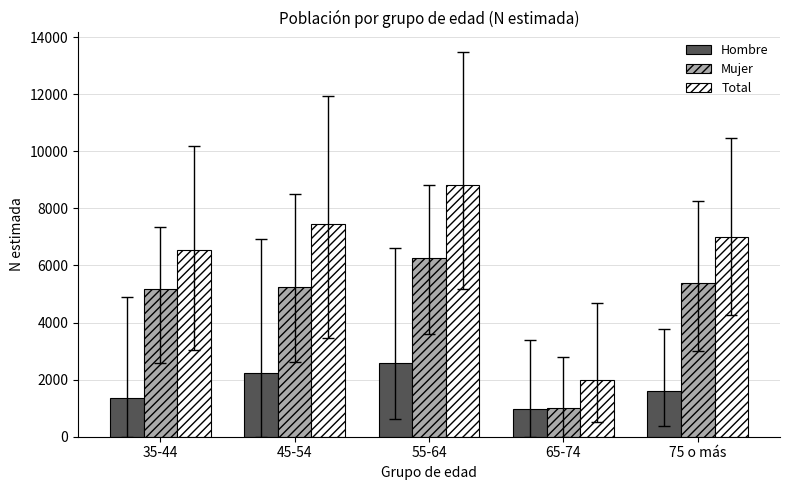

What position from the left is 35-44?

1